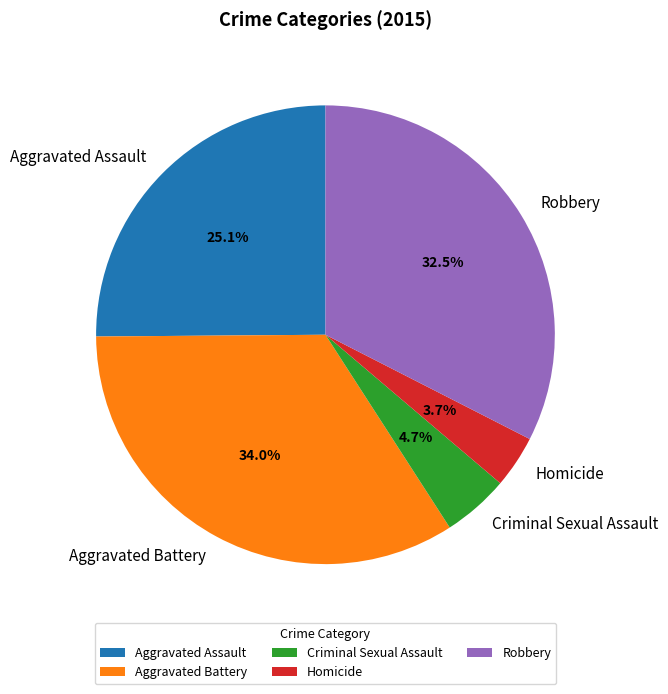

To the nearest percent, what percentage of the pie is Homicide?

4%